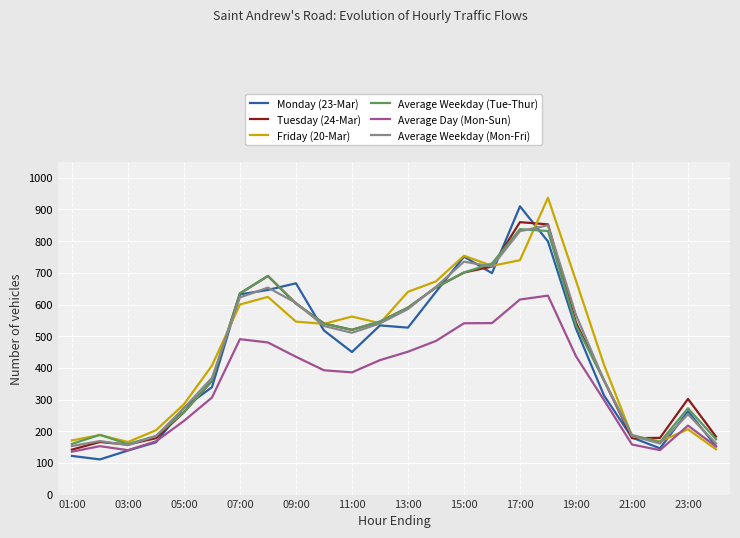

What is the minimum value shown in the chart?

111.0